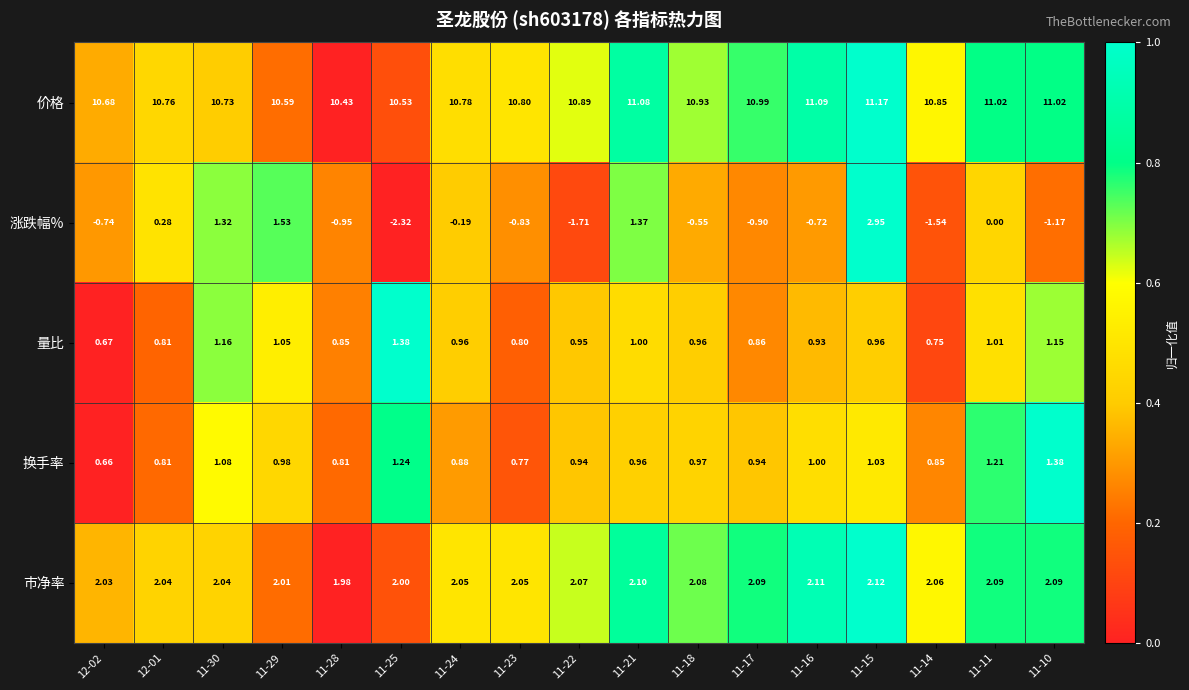

Between 11-30 and 11-14, which series saw the biggest shift?

涨跌幅%